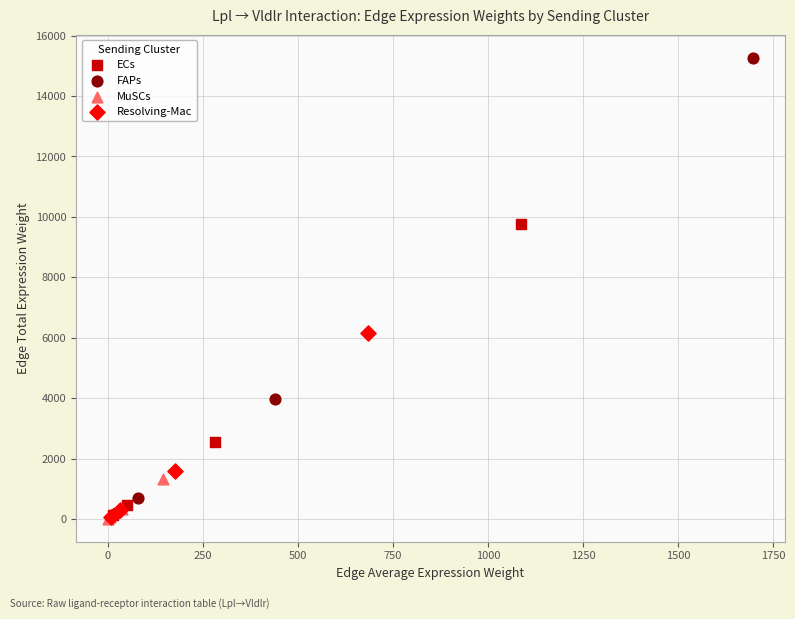

Which series contains the highest Y value?

FAPs